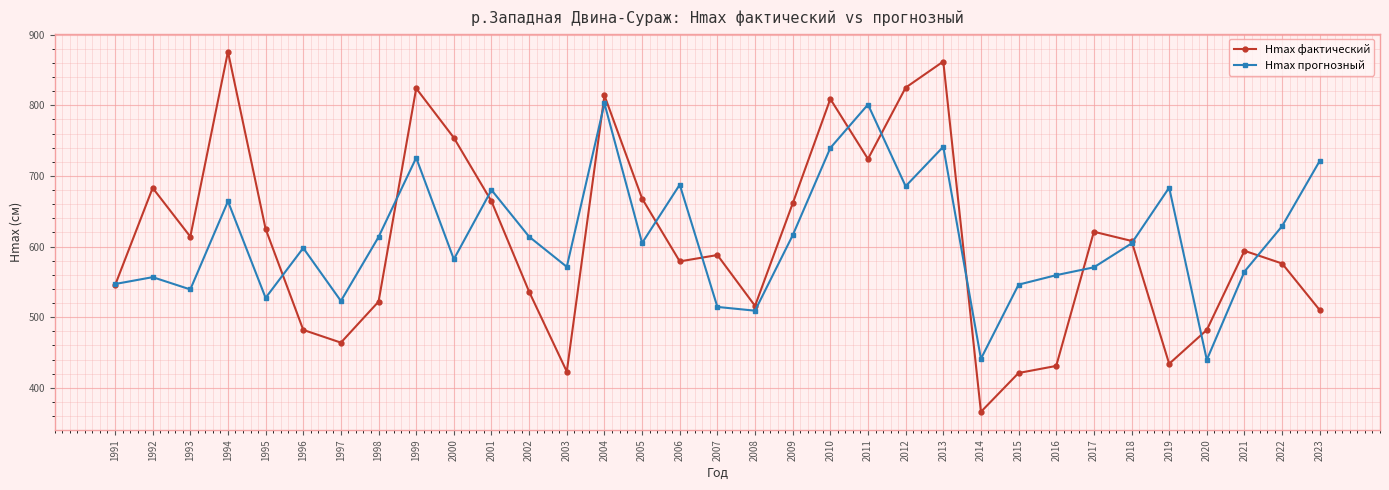

List the series in order of their peak value, highest first.

Hmax фактический, Hmax прогнозный